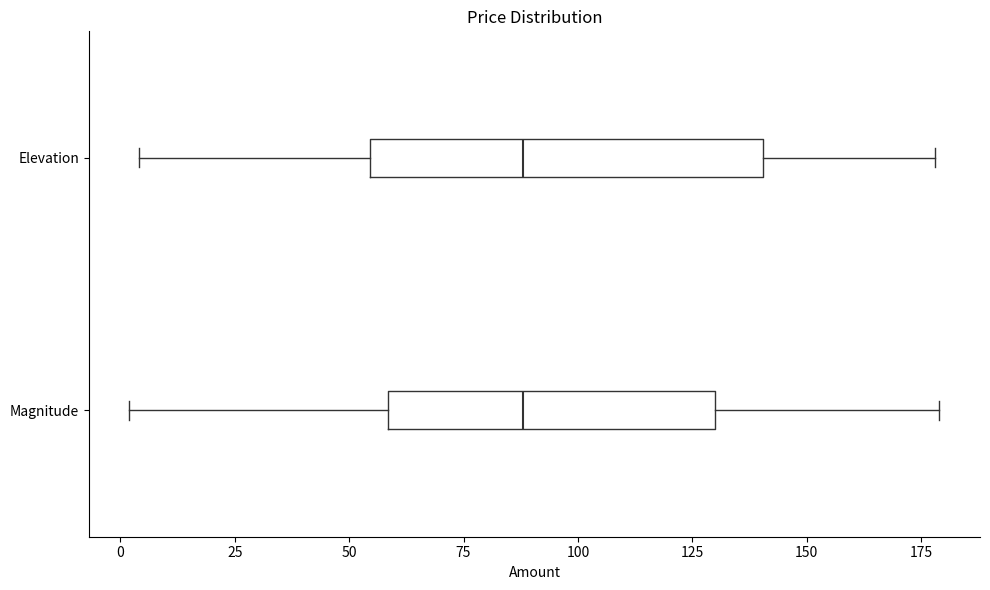

Where is the right edge of the box for Magnitude on the x-axis? The values are not printed on the chart, so give them approximately, as read against the axis.

130